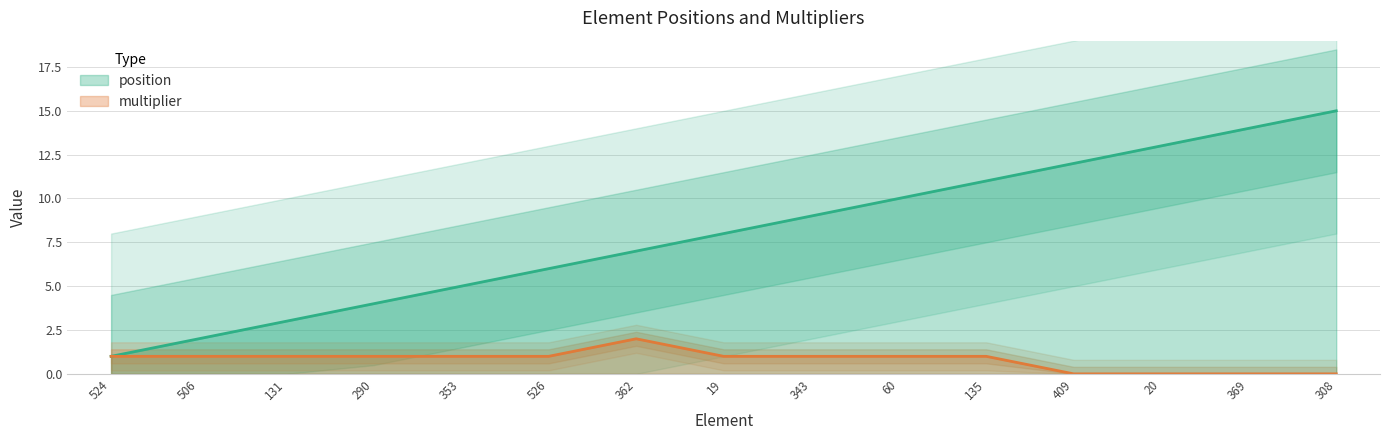

What is the label of the 1st point from the left?

524